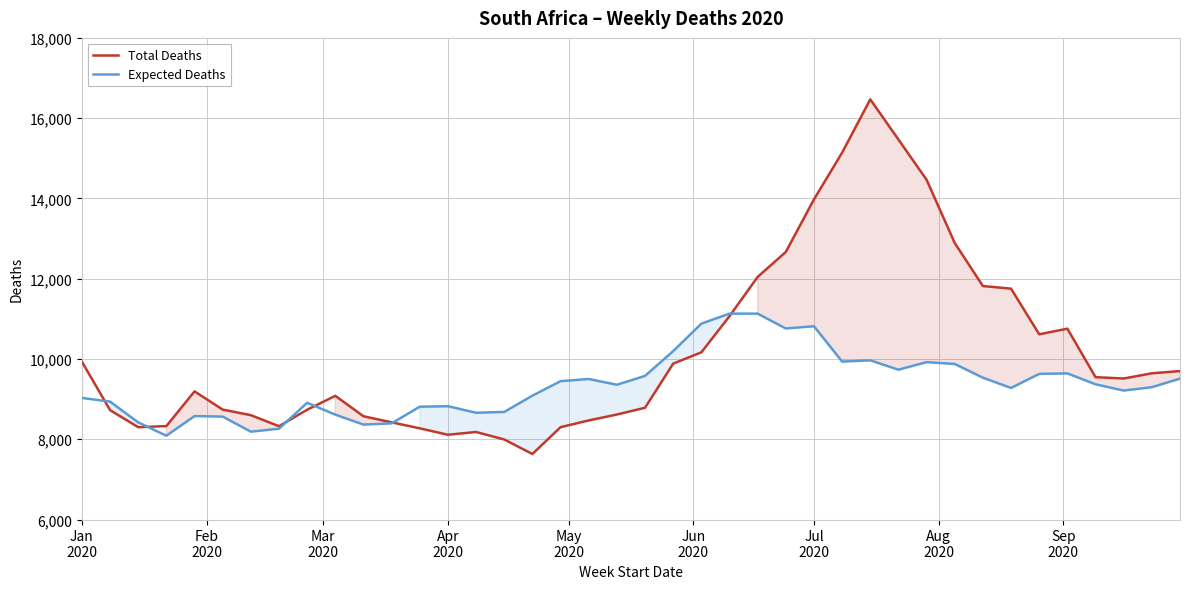

Reading left to right, what are all the values shown in this chart?

Total Deaths: 9931	8726	8300	8328	9193	8739	8600	8325	8735	9082	8573	8421	8272	8112	8181	7994	7632	8301	8469	8616	8784	9884	10165	11066	12044	12666	13976	15141	16468	15468	14465	12889	11817	11752	10615	10755	9547	9513	9643	9699
Expected Deaths: 9029	8938	8420	8088	8577	8564	8189	8262	8909	8613	8365	8396	8811	8823	8660	8680	9086	9447	9501	9358	9578	10195	10880	11130	11129	10760	10815	9935	9966	9733	9921	9875	9534	9278	9628	9641	9369	9213	9297	9510